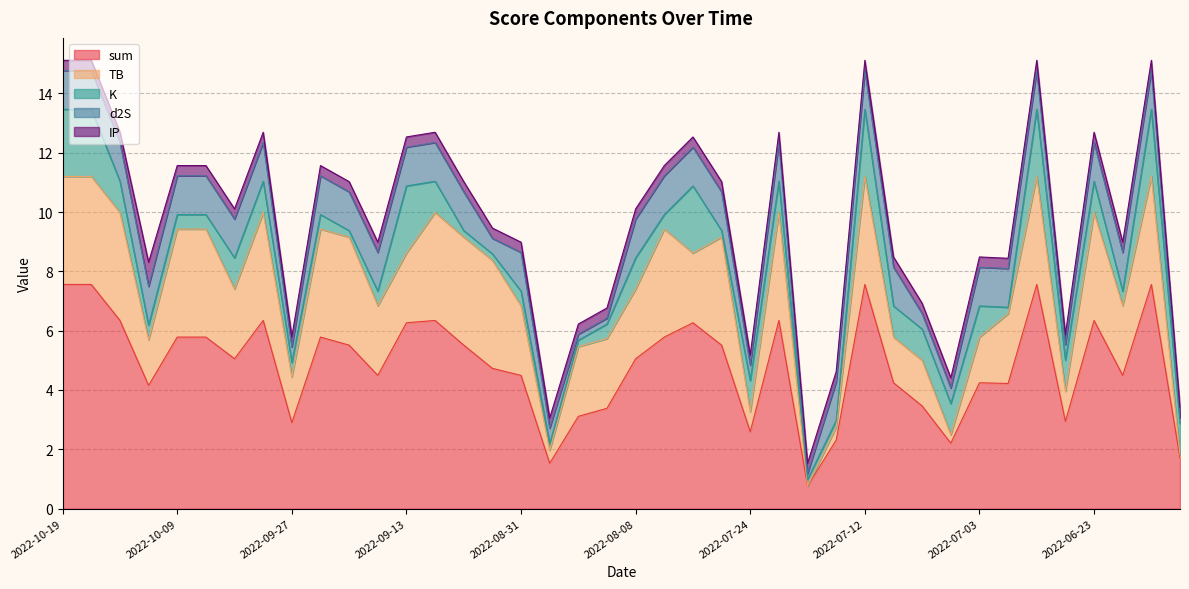

Which series changed the most between 2022-09-21 and 2022-06-29?

TB